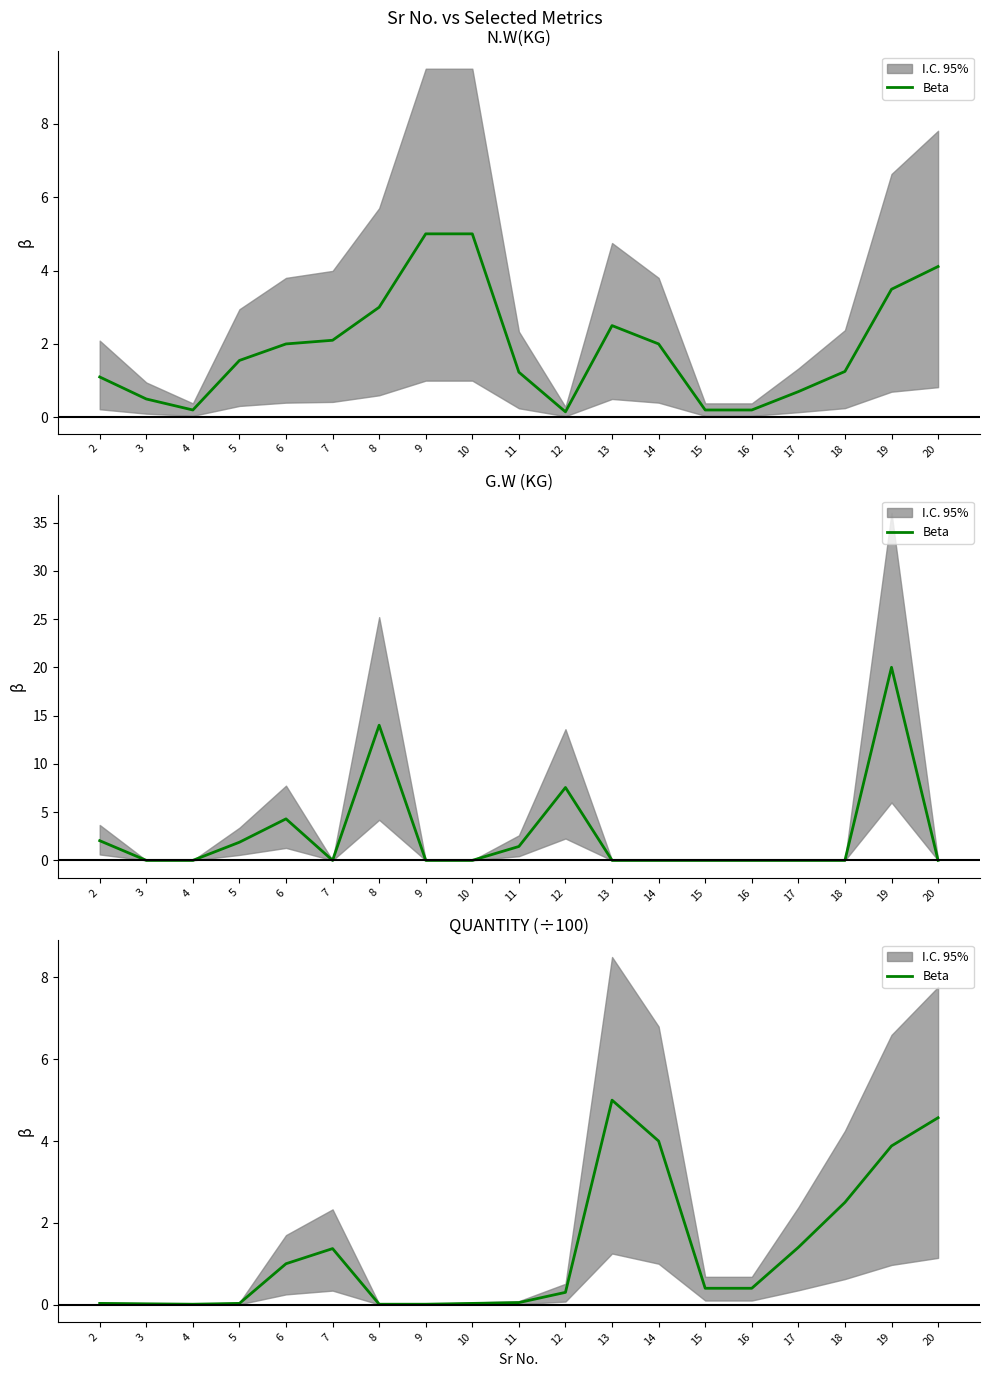

Is it true that the value at 4 is 0.0?

True